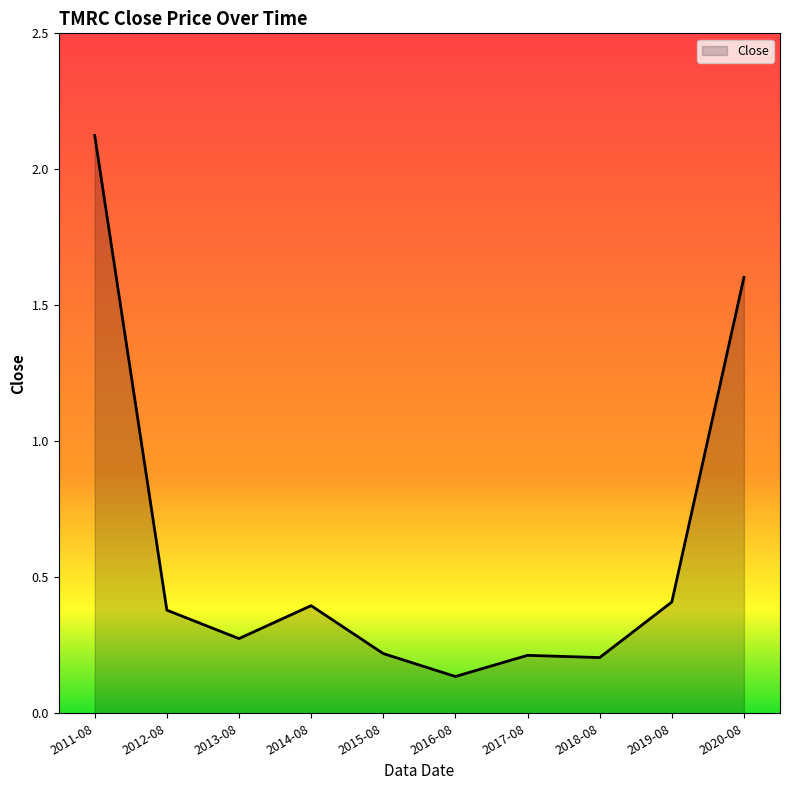

How many series are shown in this chart?

1